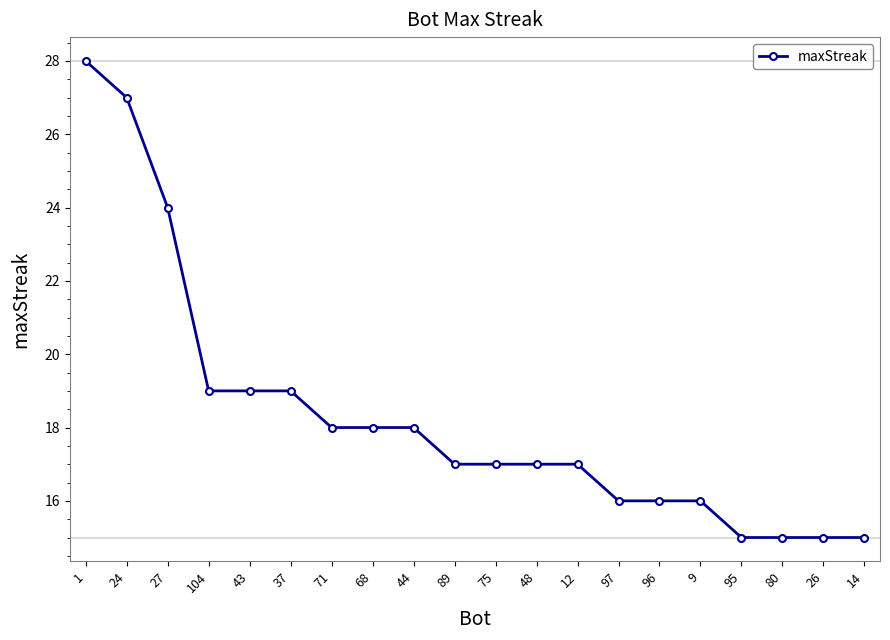

Reading left to right, list all the values displayed in this chart.

28	27	24	19	19	19	18	18	18	17	17	17	17	16	16	16	15	15	15	15